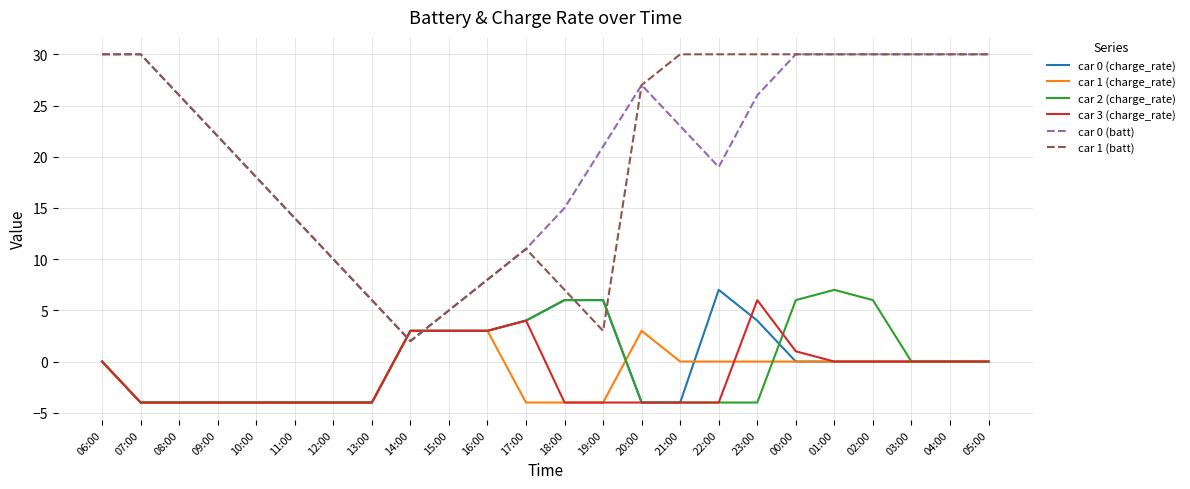

Between 15:00 and 22:00, which series saw the biggest shift?

car 1 (batt)